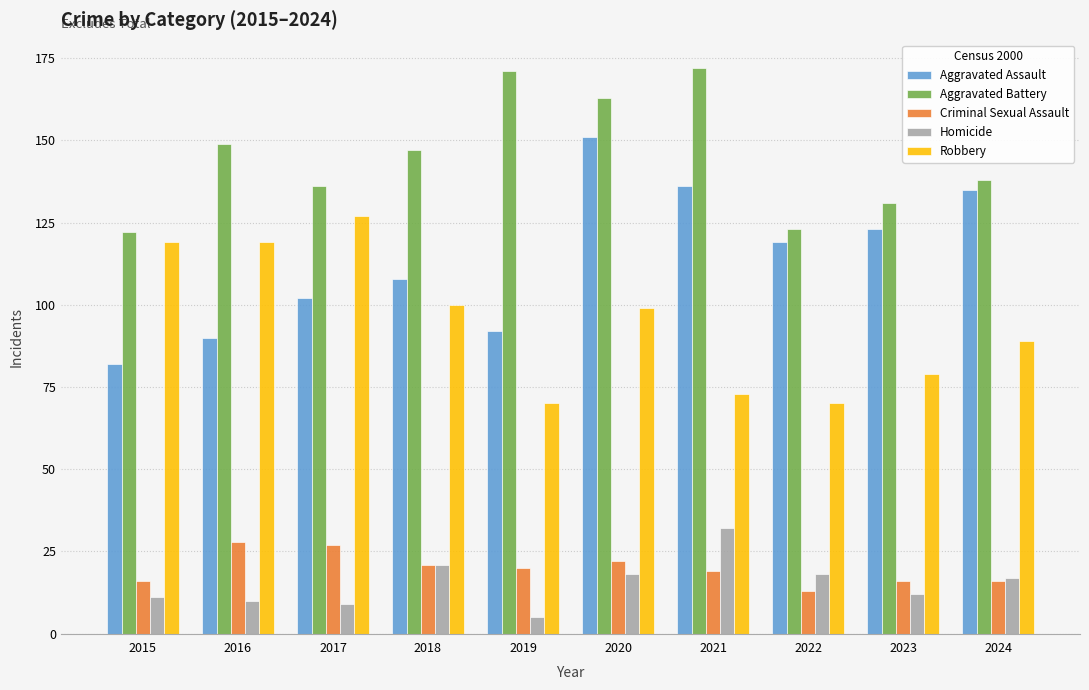

What is the average value of the Homicide series?

15